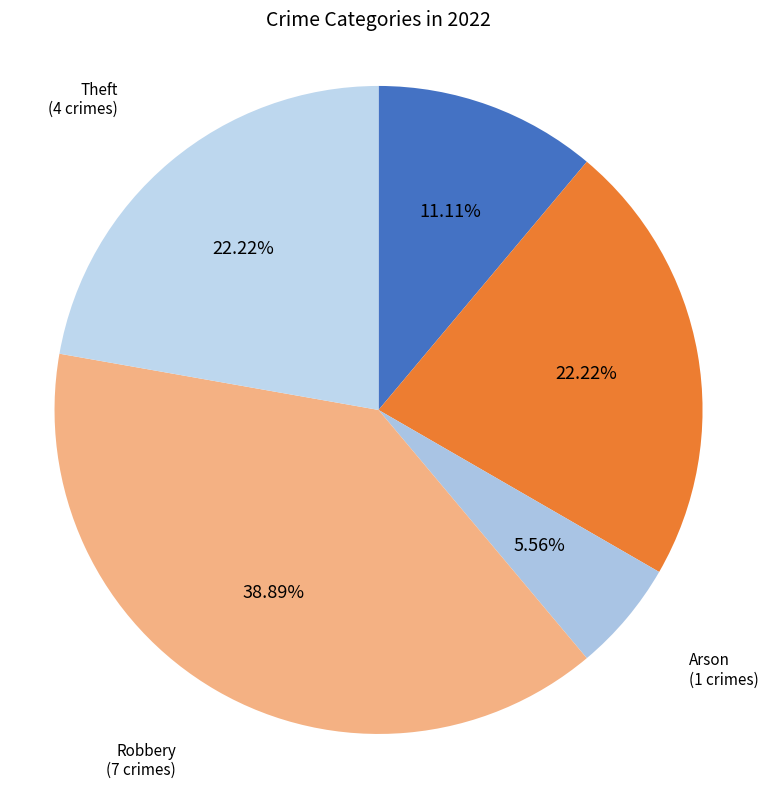

Does any single category account for the majority?

No